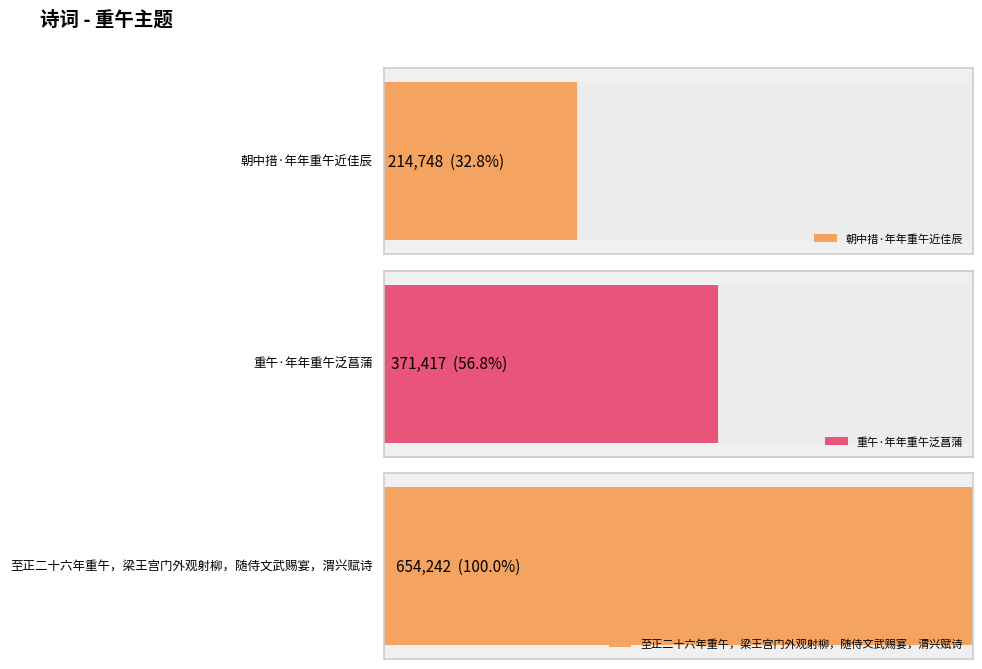

What is the smallest value displayed?

214748